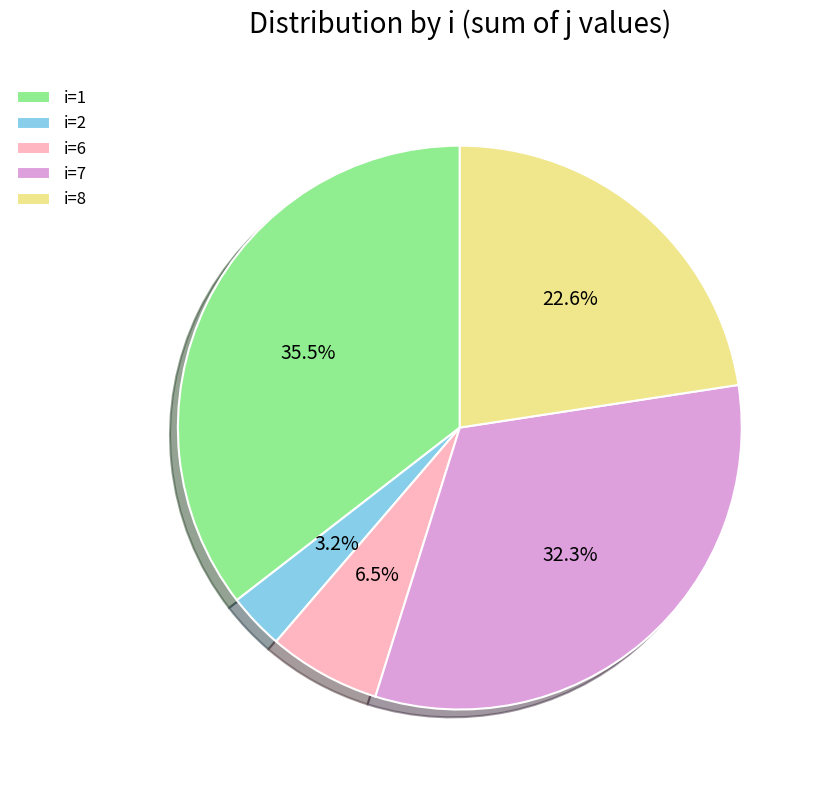

Rank the categories by value from lowest to highest.

i=2, i=6, i=8, i=7, i=1